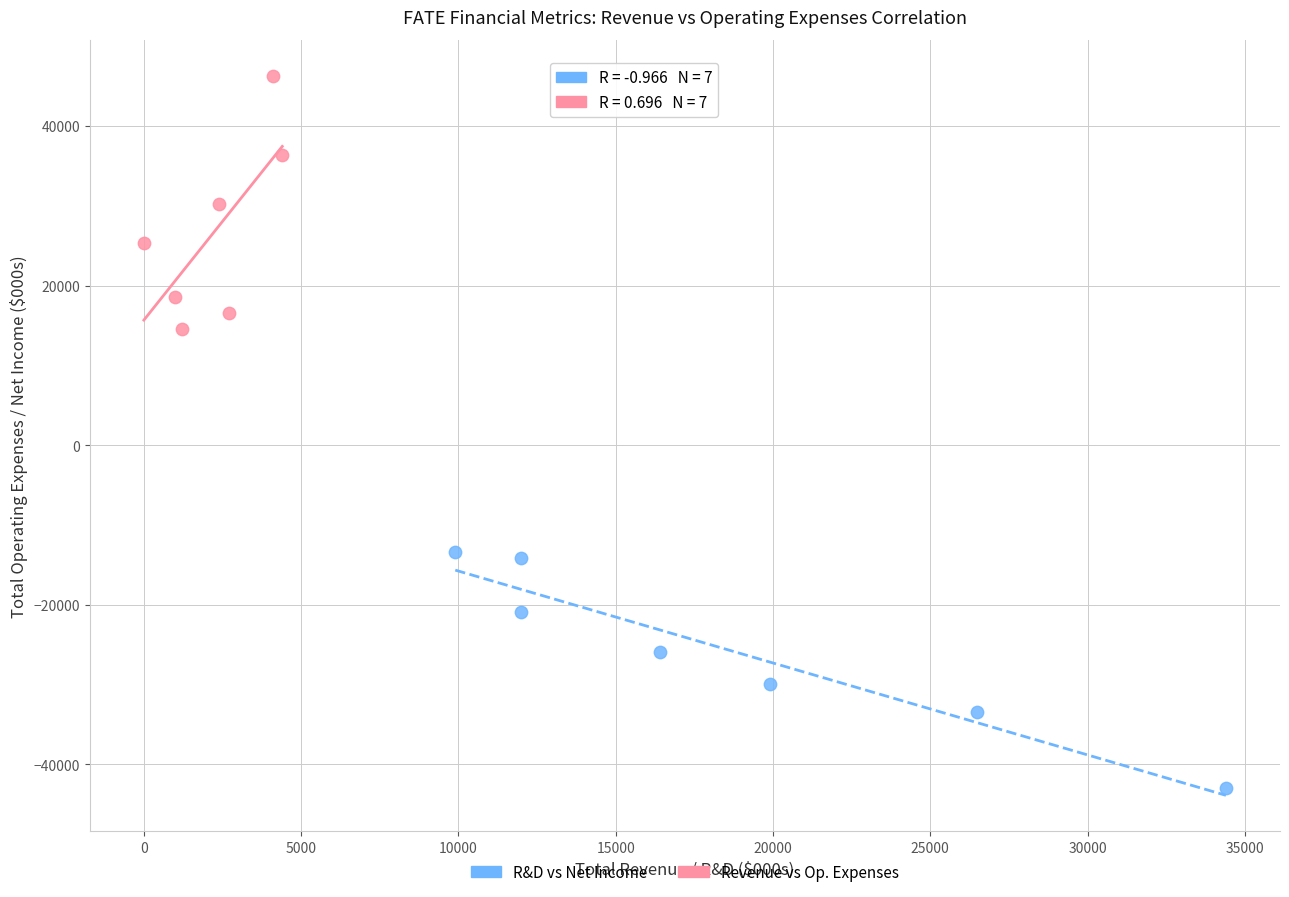

Which series reaches the minimum Y coordinate?

R&D vs Net Income